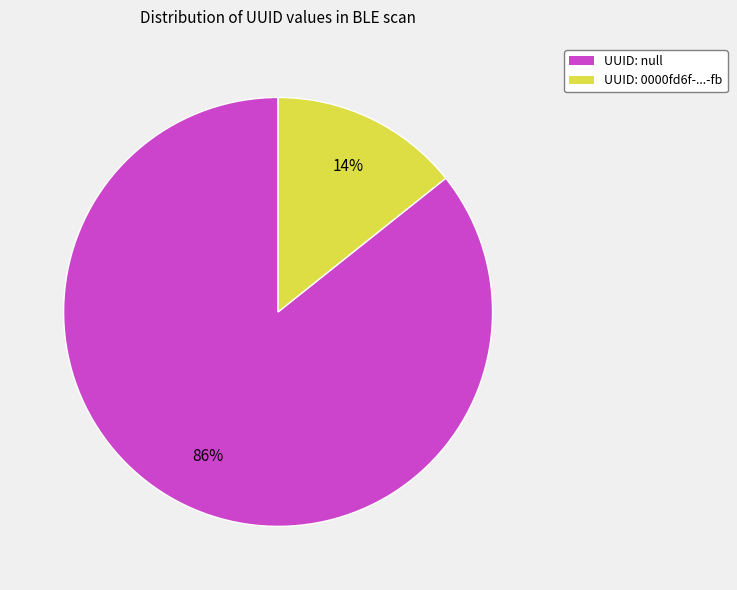

Is there a majority slice in this chart?

Yes